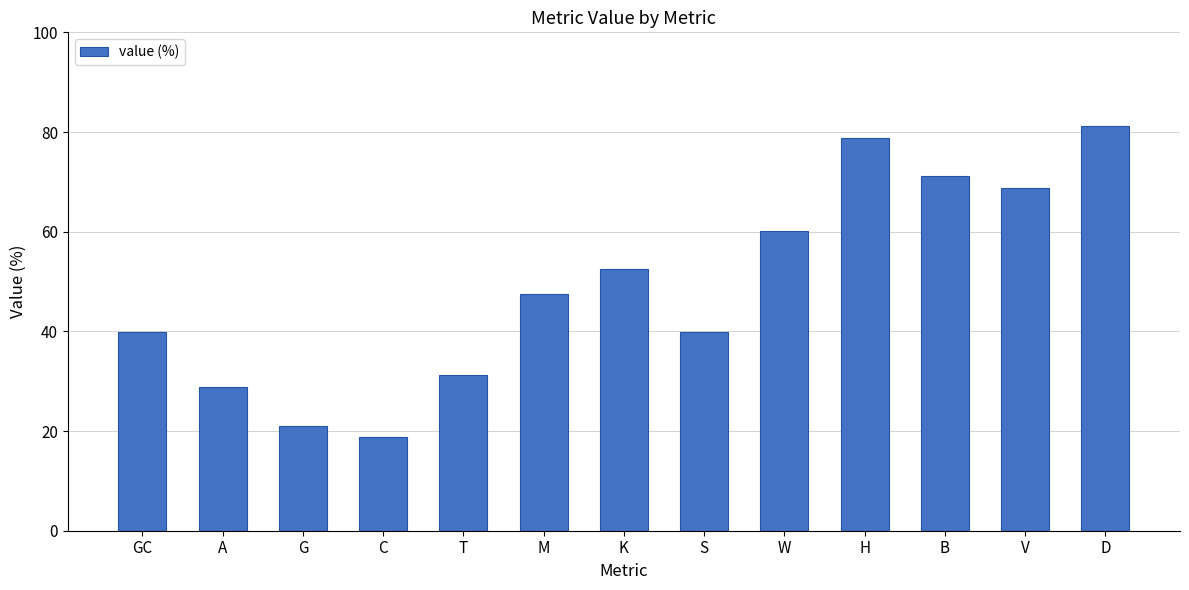

Which has a higher value, D or A?

D